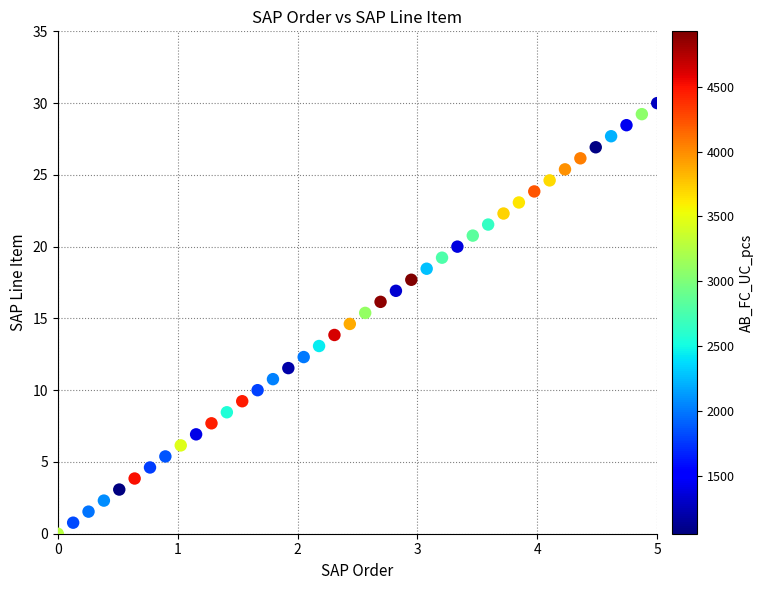

What is the range of Y values (max minus min)?

30.0